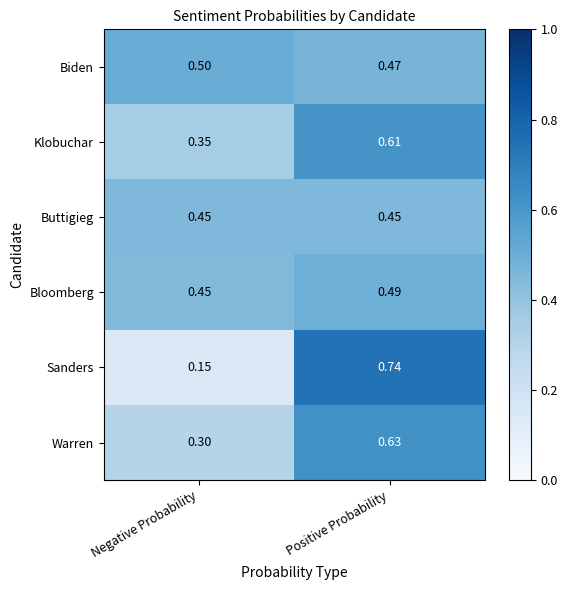

Which series has the largest range (max minus min)?

Sanders